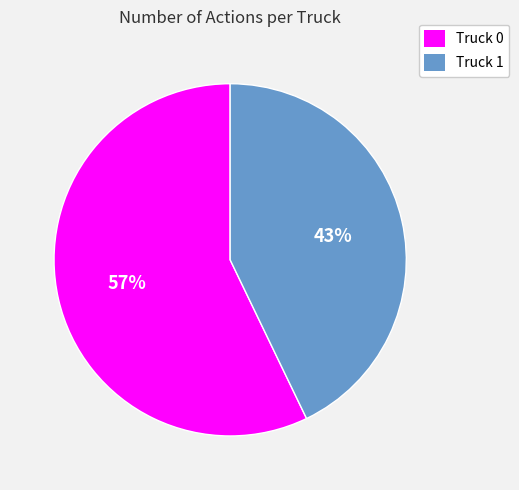

Do Truck 1 and Truck 0 together represent more than half of the pie?

Yes